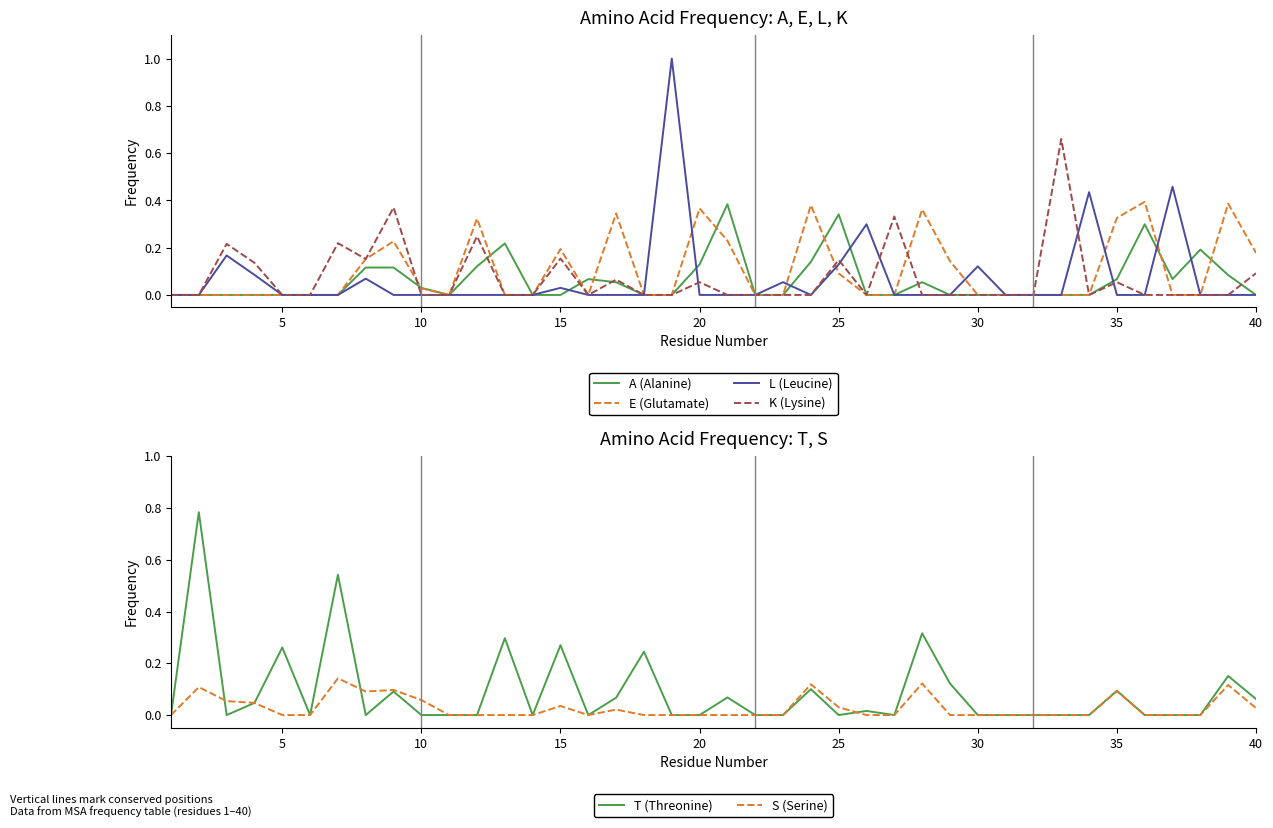

How many times do K (Lysine) and E (Glutamate) cross each other?

3